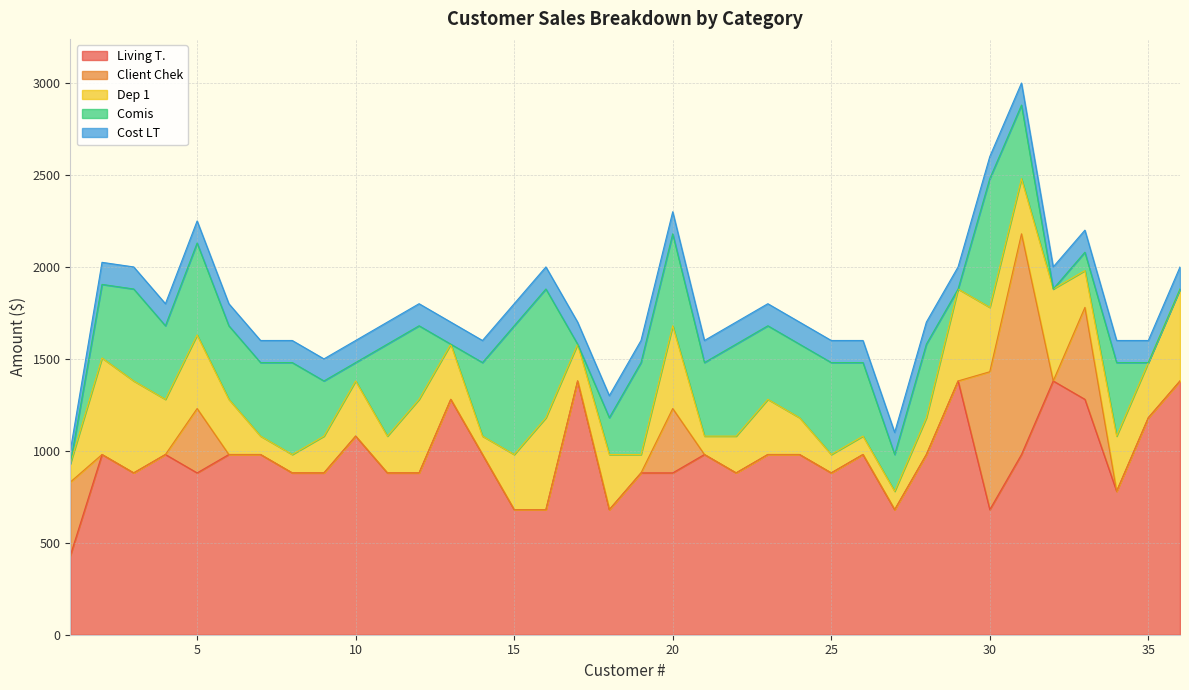

Which has a higher value, 7 or 30?

7